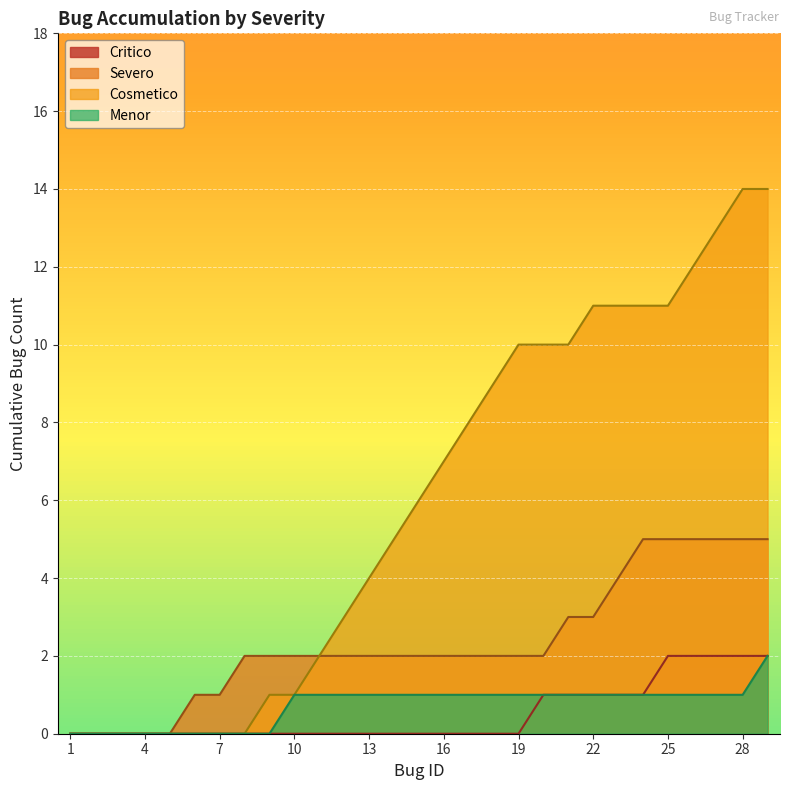

Which series has the largest total across all categories?

Cosmetico